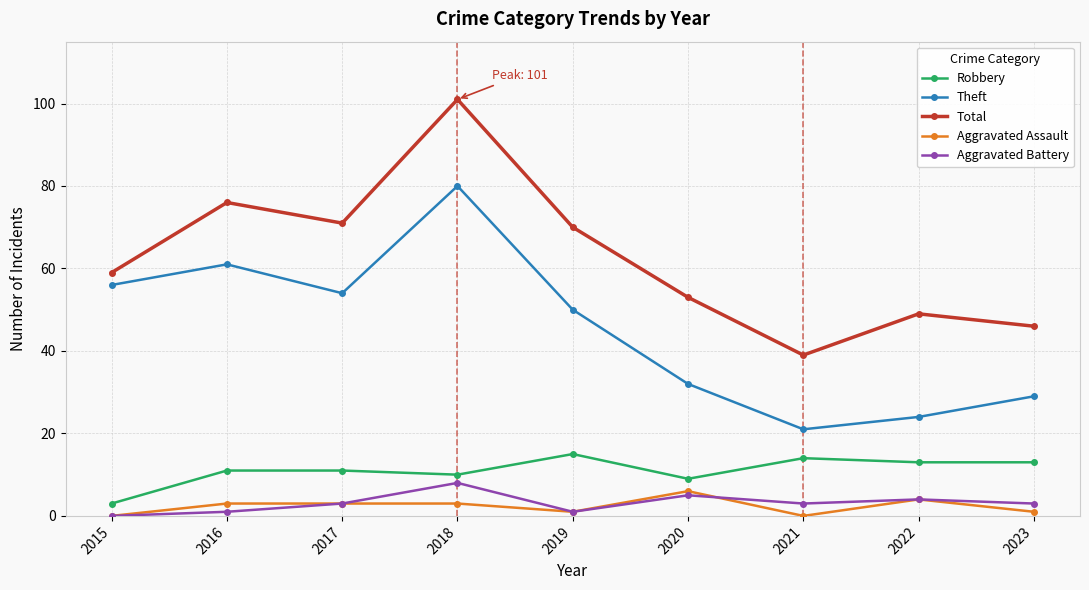

The Robbery series shows 15 at 2019. True or false?

True